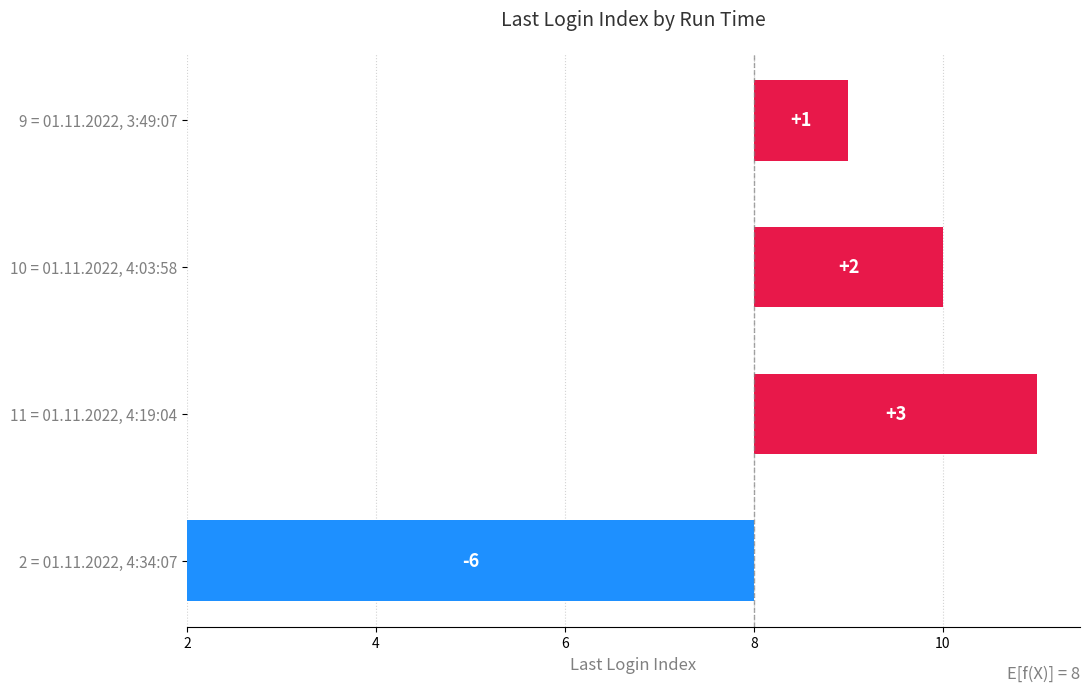

Approximately how many times larger is the value at 9 = 01.11.2022, 3:49:07 compared to 2 = 01.11.2022, 4:34:07?

0.2